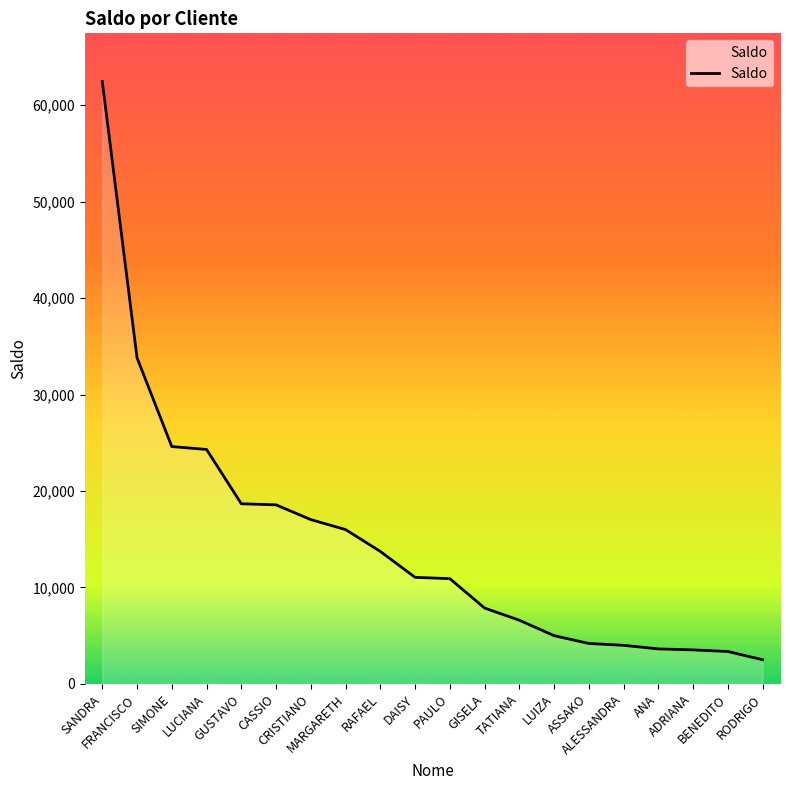

What is the change in value from SANDRA to MARGARETH?

-46457.3